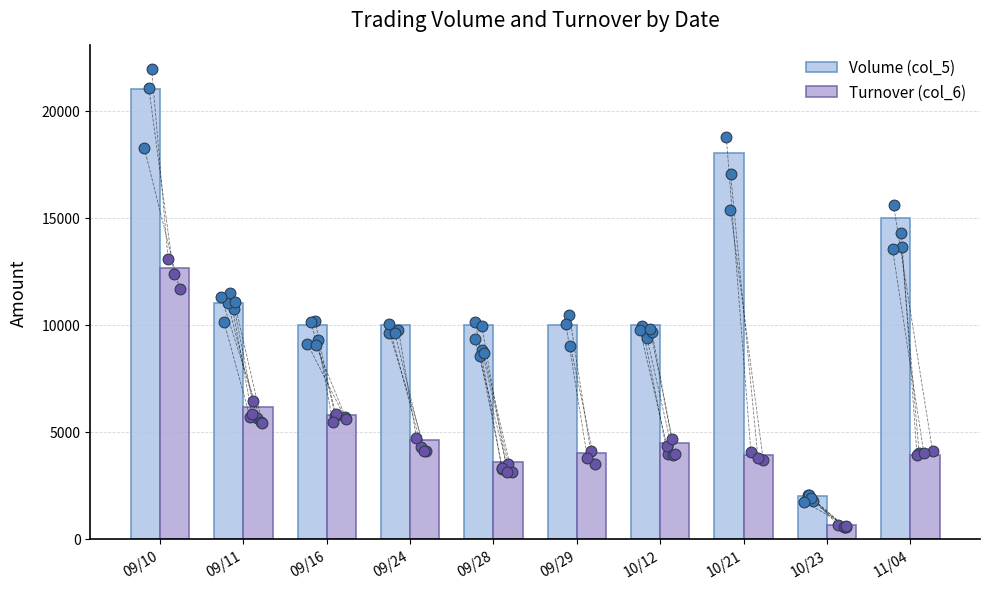

Which series contains the lowest Y value?

Turnover (col_6)